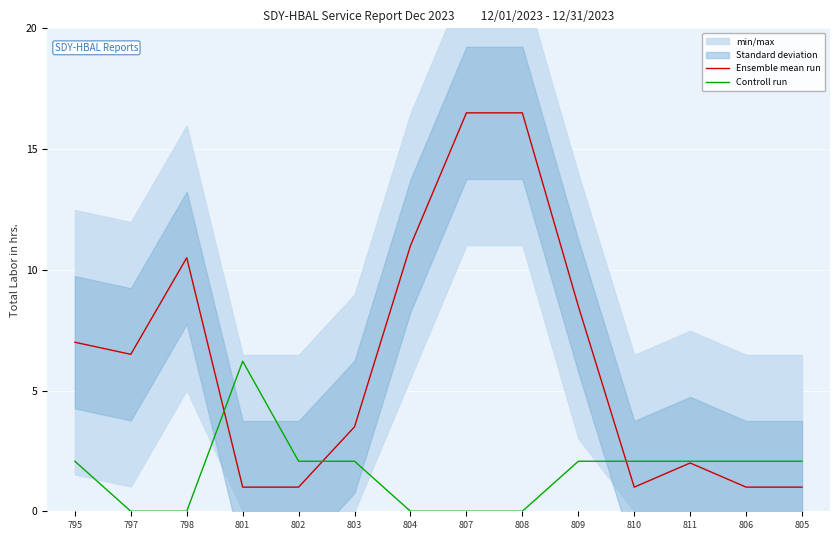

At which category is the sum across all series the highest?

807